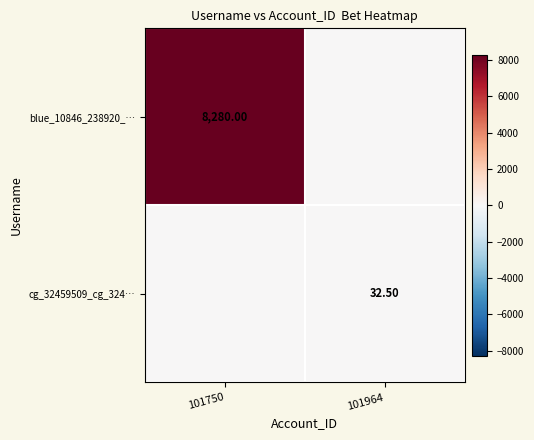

What is the average value of the cg_32459509_cg_324… series?

16.2